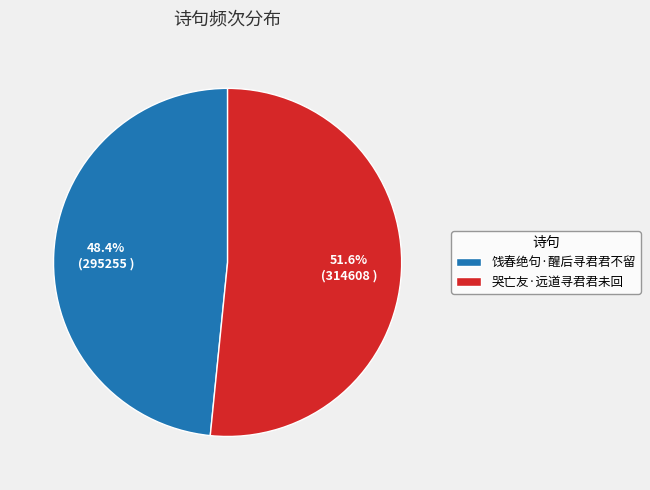

What is the ratio of the value at 饯春绝句·醒后寻君君不留 to the value at 哭亡友·远道寻君君未回?

0.9